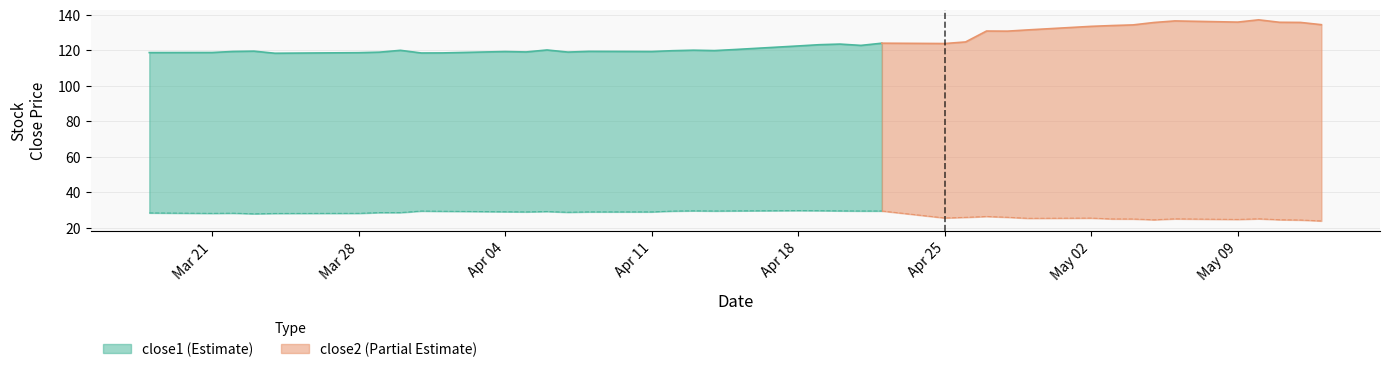

What are all the series names shown in the legend?

close1, close2